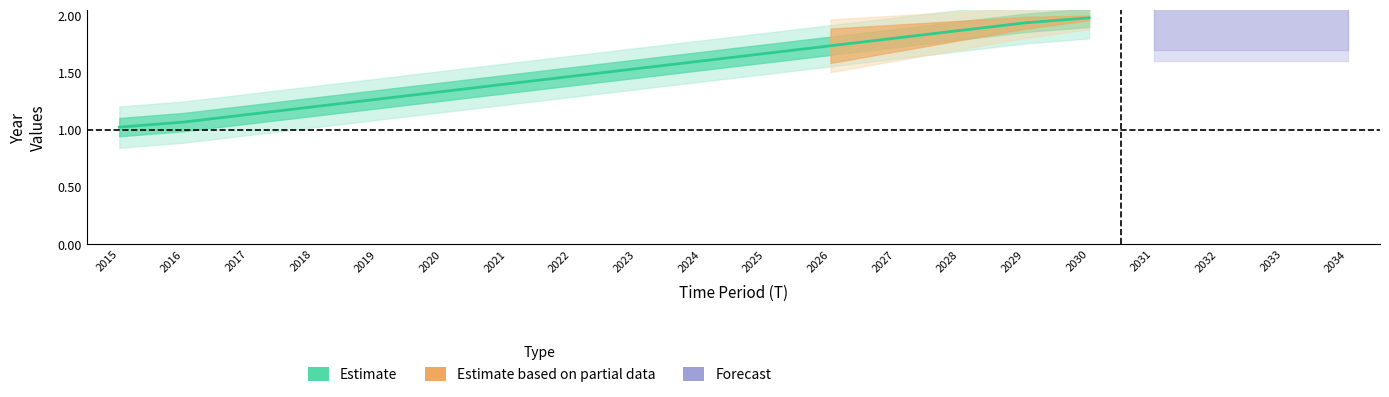

At which label is the value closest to 1?

2015